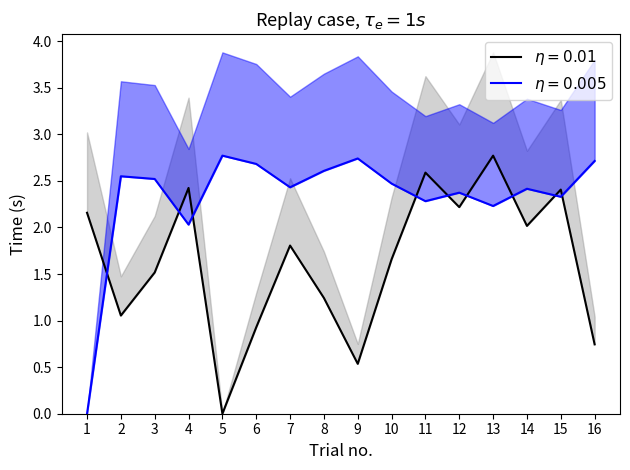

What is the sum of all col_2 values?

26.1